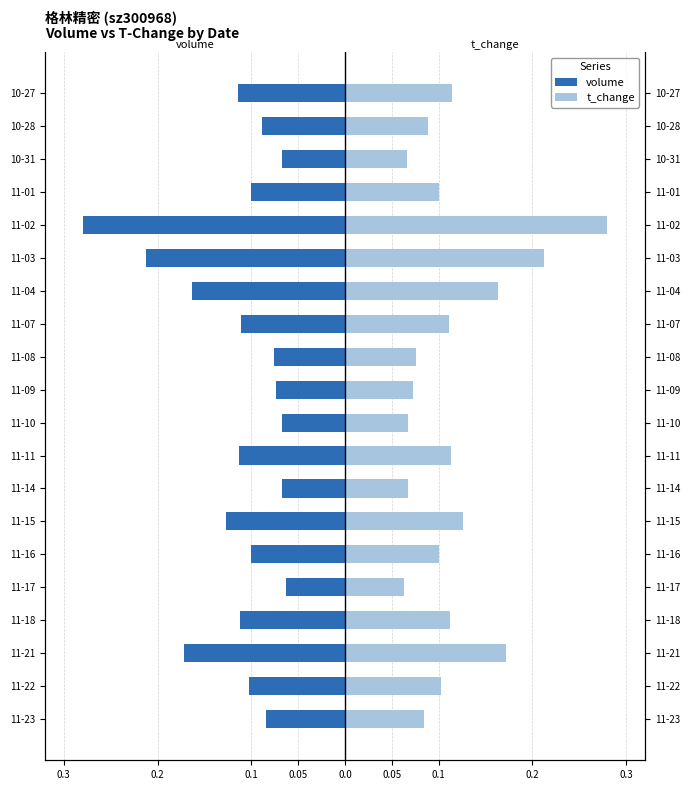

How many bars are there in each group?

2